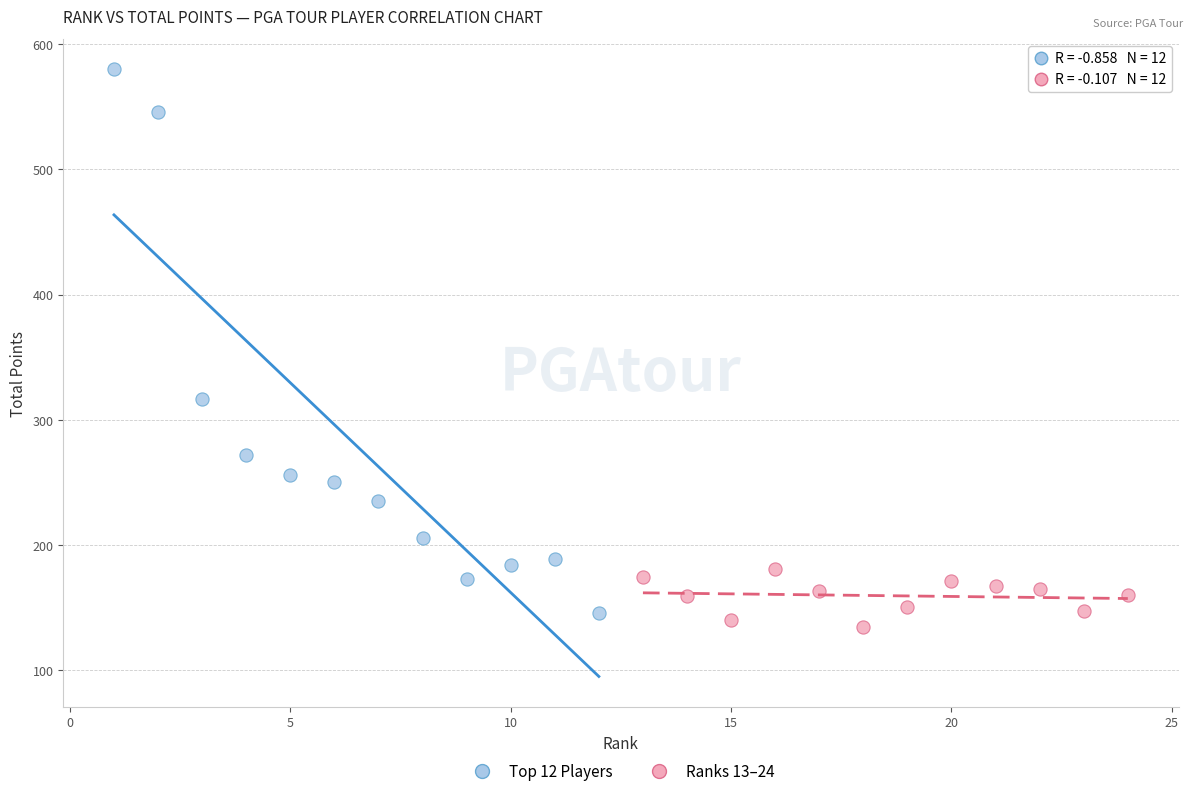

Which series contains the lowest Y value?

Ranks 13–24